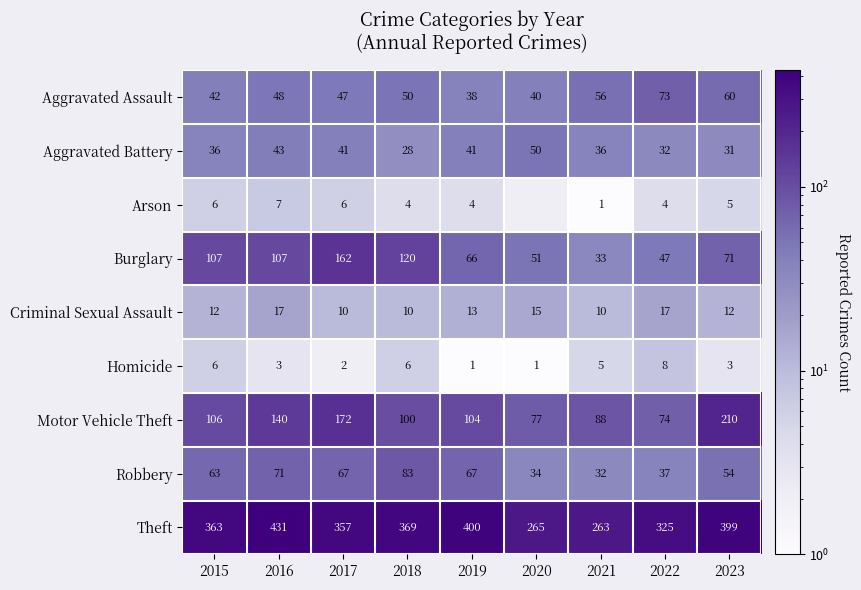

What is the difference between the second highest and second lowest values in the Homicide series?

5